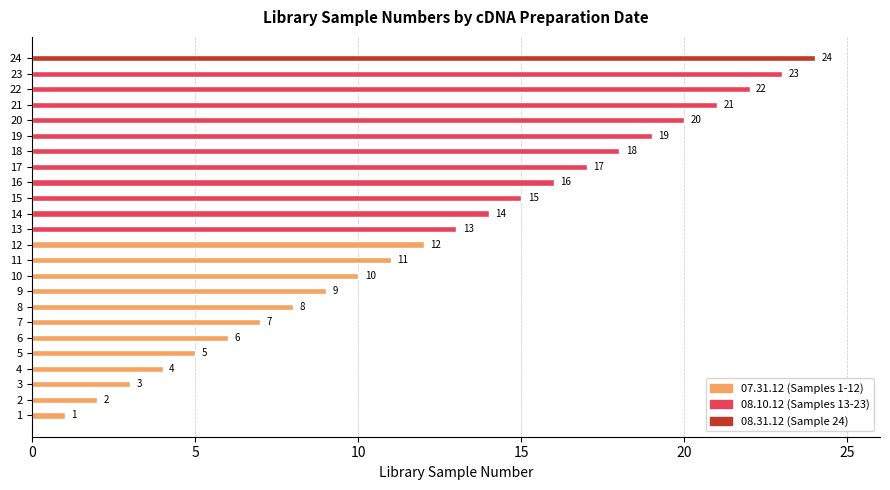

Count the number of data series in this chart.

1